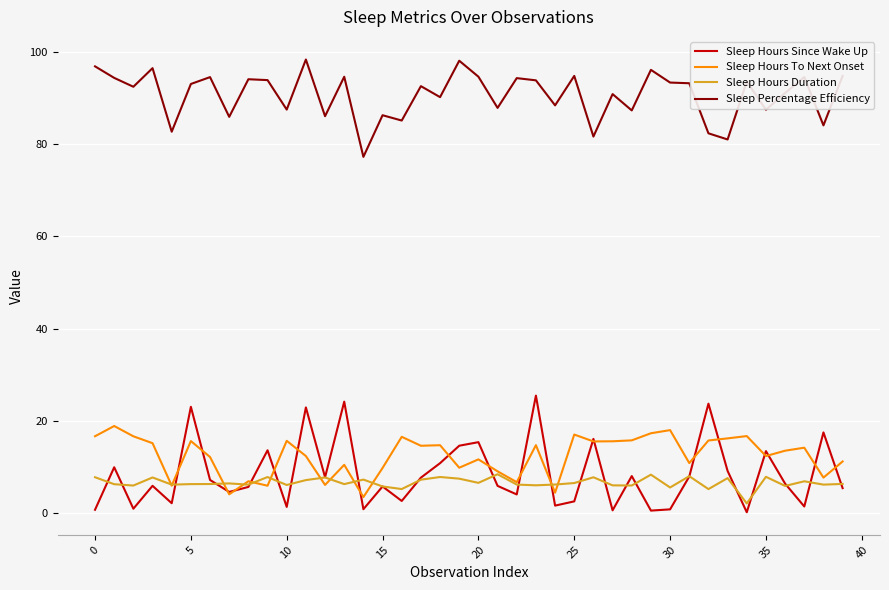

What is the difference between the maximum and second lowest values in the Sleep Percentage Efficiency series?

17.3